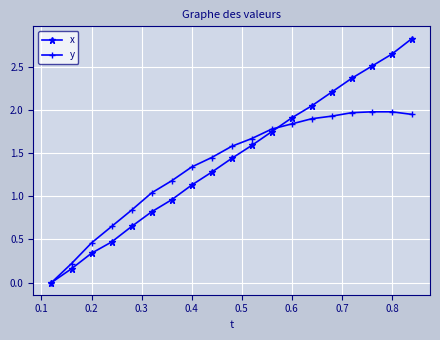

What is the highest value of the x series?

2.8